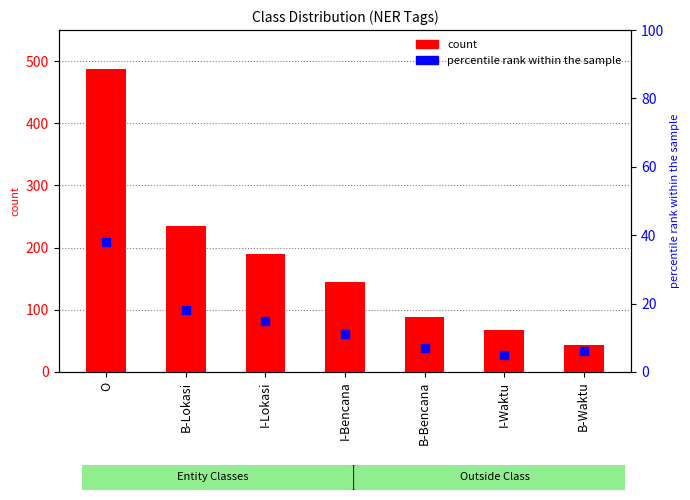

At how many categories does at least one series exceed 13?

7